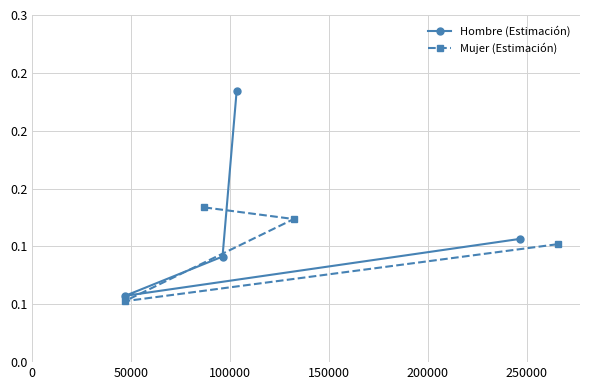

Which series has the largest total across all categories?

Hombre (Estimación)